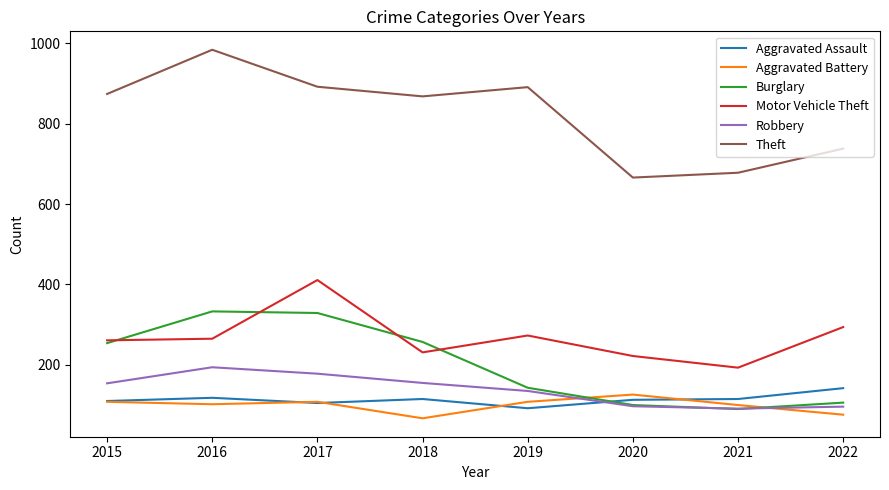

At which category does Burglary reach its first local valley?

2021